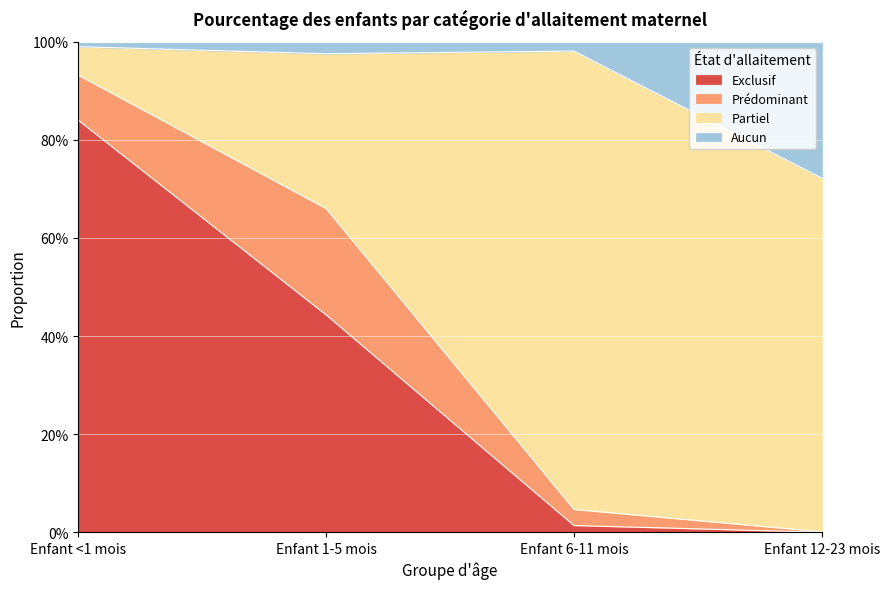

Which series changed the most between Enfant <1 mois and Enfant 6-11 mois?

Exclusif